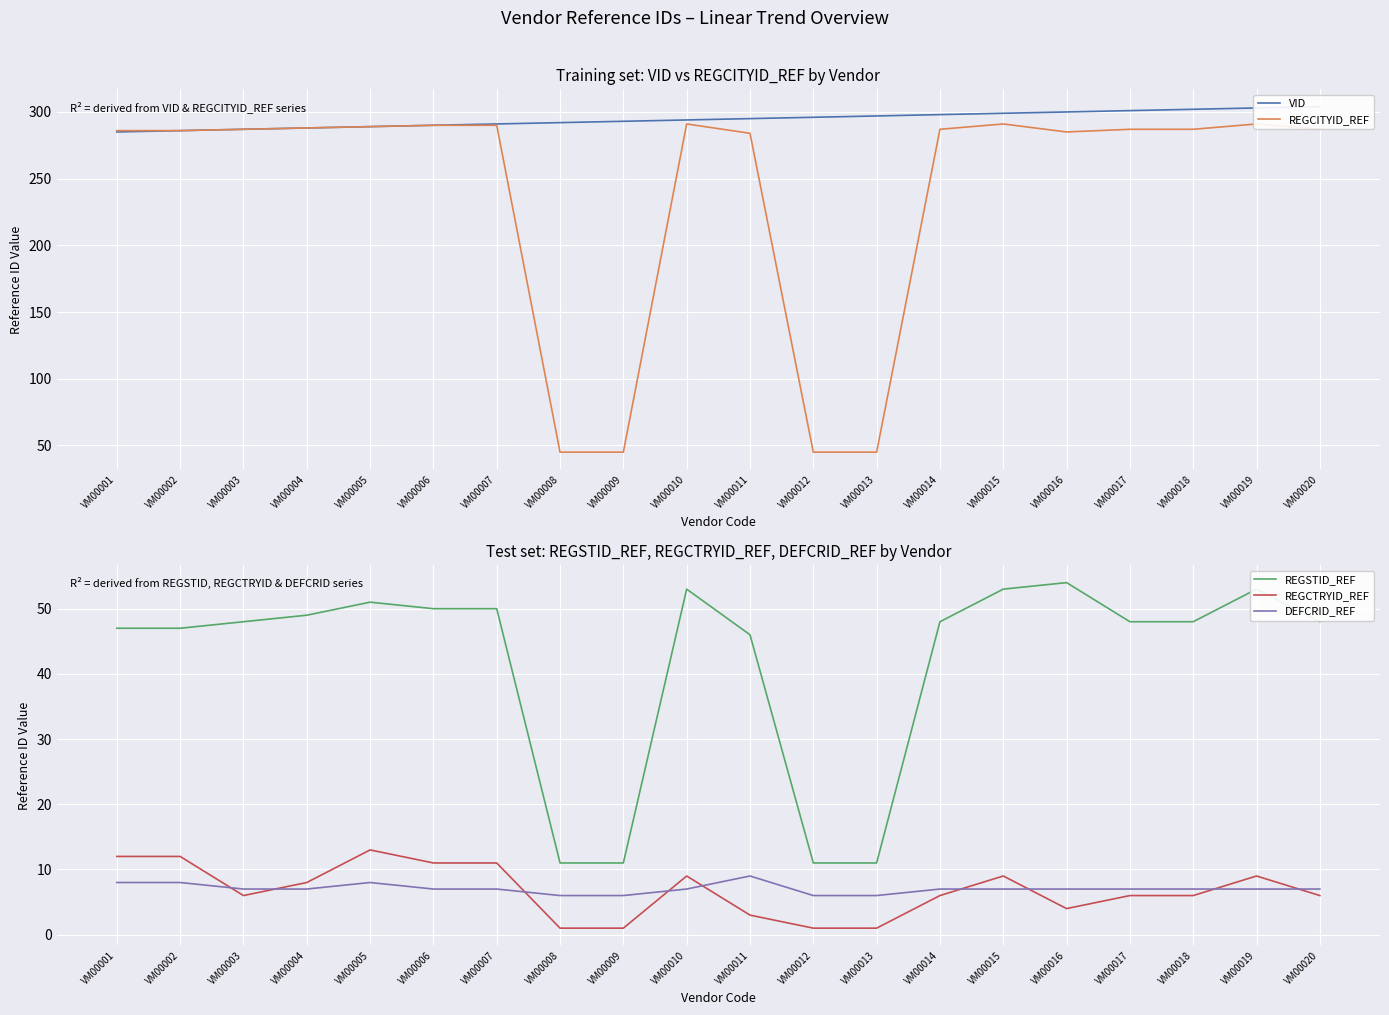

What is the difference between the second highest and minimum values in the VID series?

18